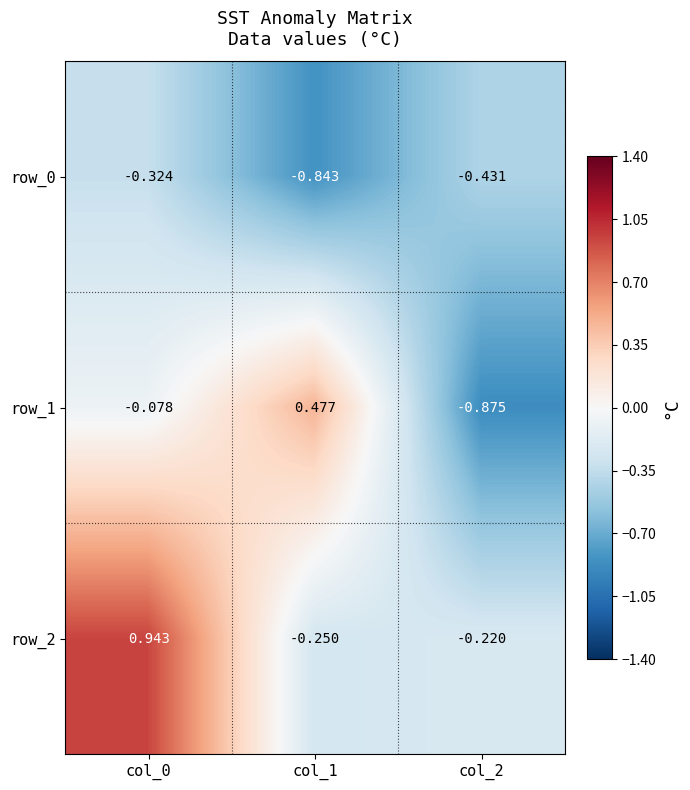

Is the value of row_1 at col_2 greater than the value of row_2 at col_1?

No